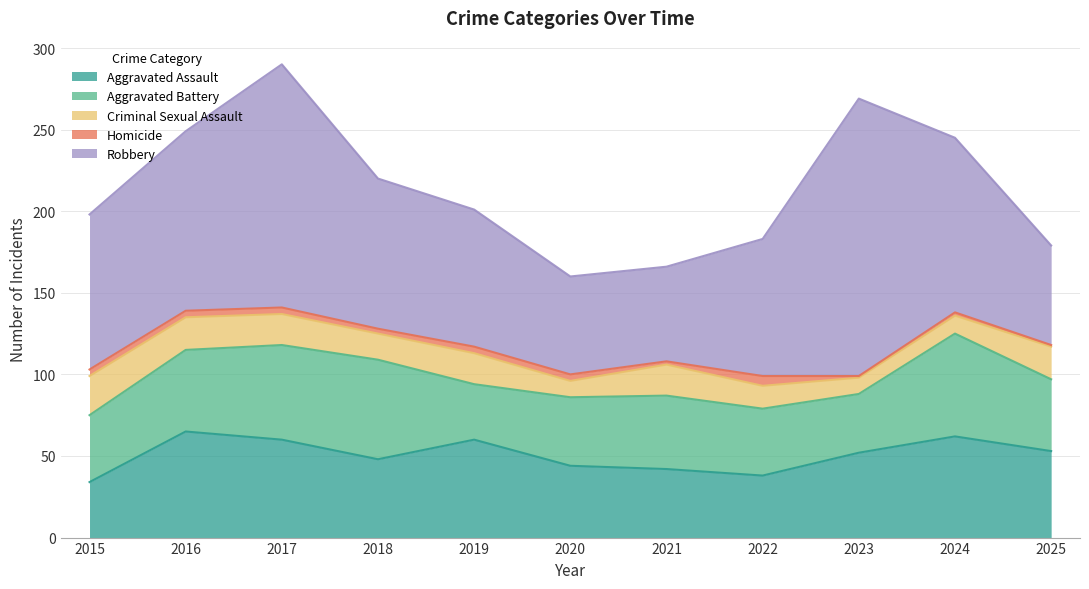

What is the average value of the Aggravated Assault series?

51